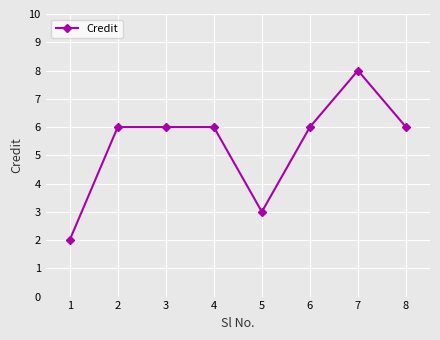

What is the ratio of the value at 5 to the value at 4?

0.5